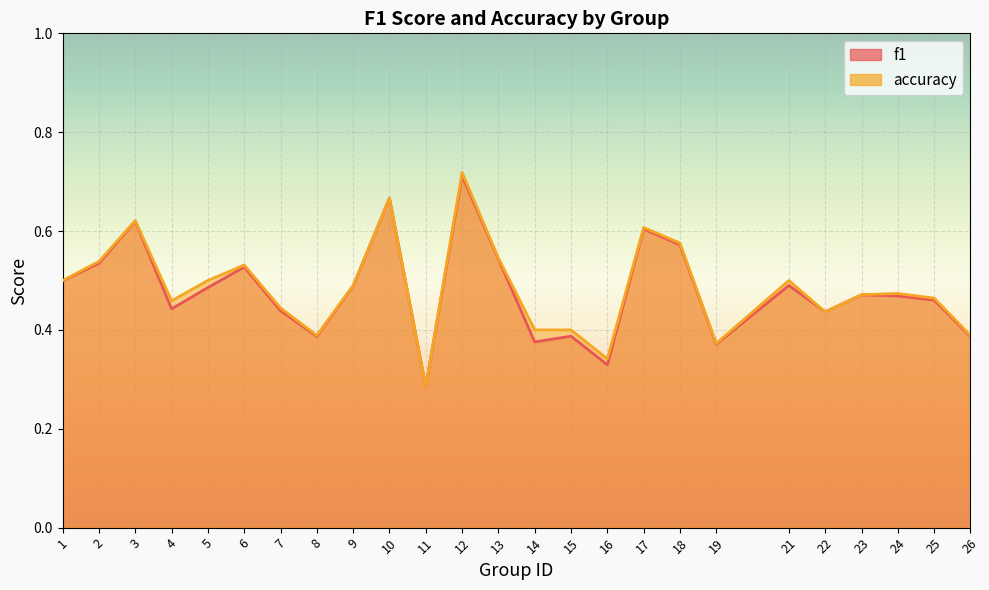

Which series ends up on top after the final intersection of f1 and accuracy?

accuracy